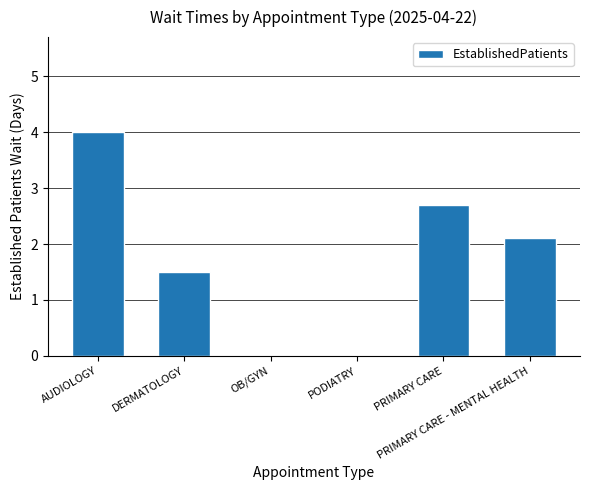

What is the ratio of the value at AUDIOLOGY to the value at PRIMARY CARE?

1.5